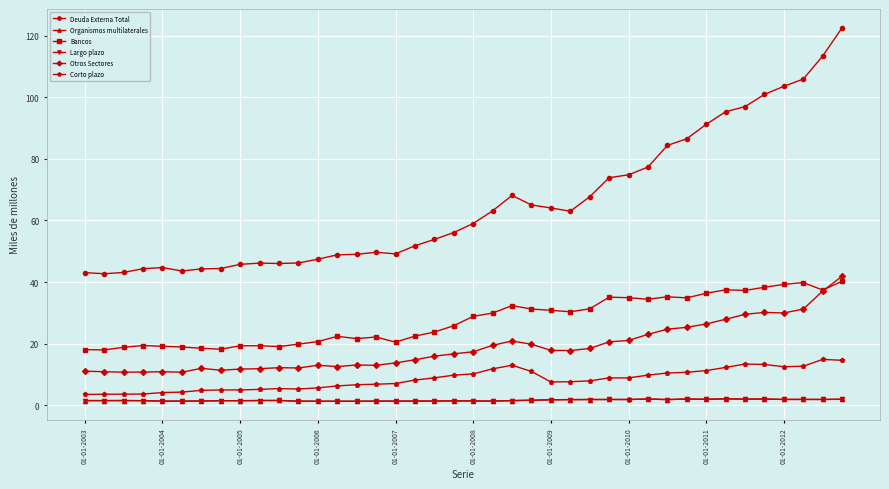

True or false: Deuda Externa Total and Bancos intersect in this chart.

False